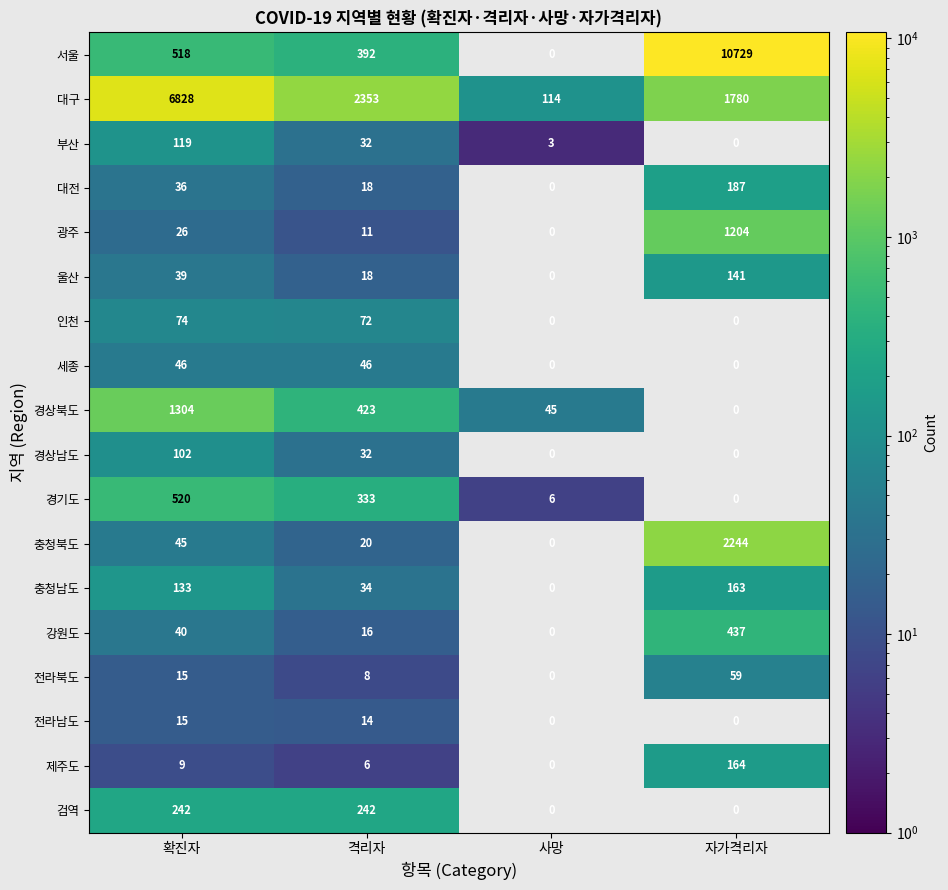

Which series changed the most between 확진자 and 격리자?

대구